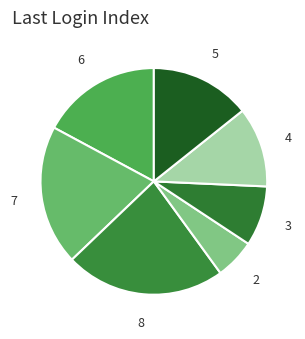

Is there any slice that represents more than half of the pie?

No